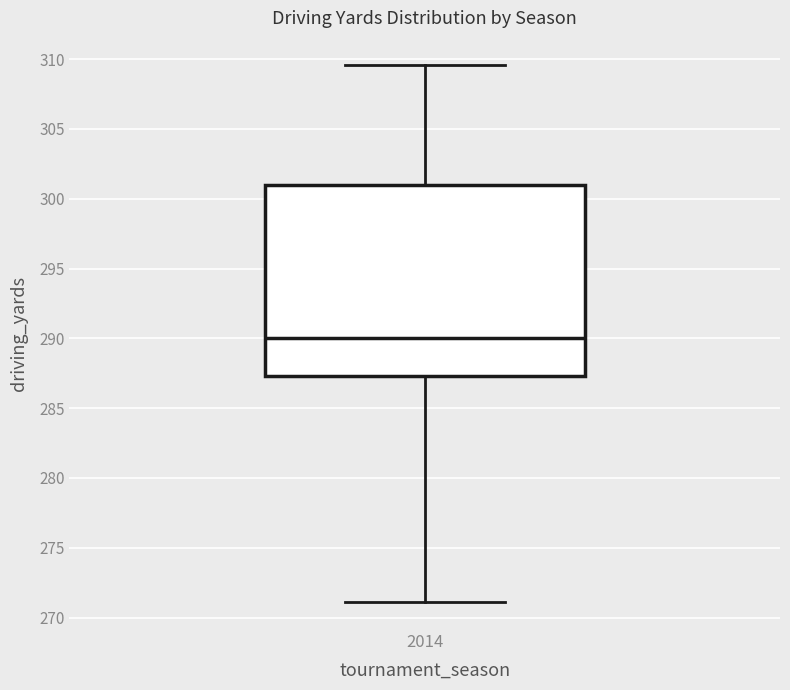

Read this box plot against the y-axis: the position of the median line, the range covered by the box, and the ends of both whiskers. The values are not printed on the chart, so give them approximately, as read against the axis.

median 290.0, box 287.5 to 301.0, whiskers 271.0 to 309.5